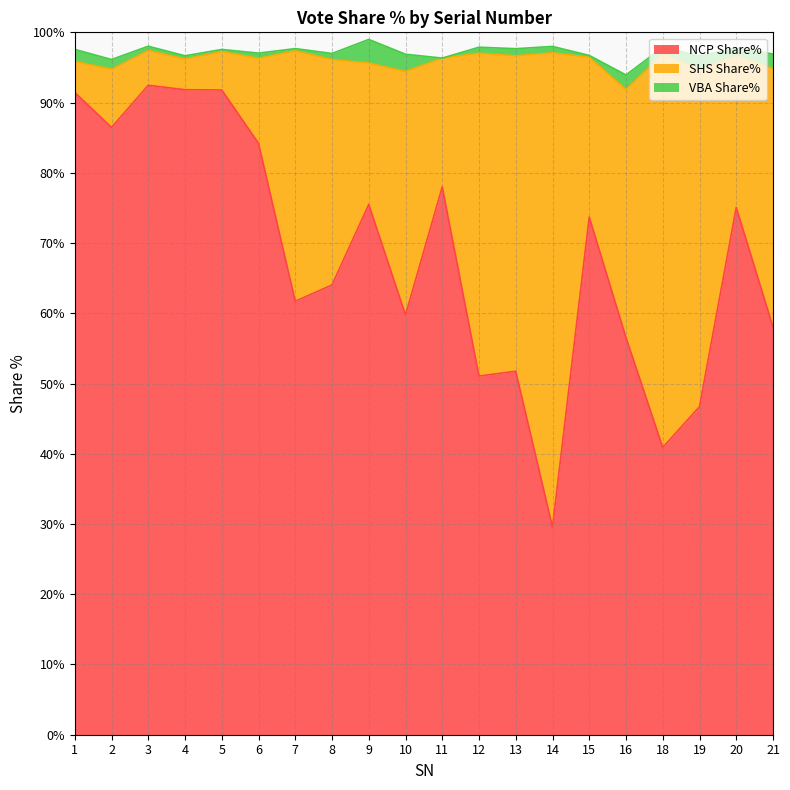

True or false: VBA Share% and NCP Share% cross at least once.

False